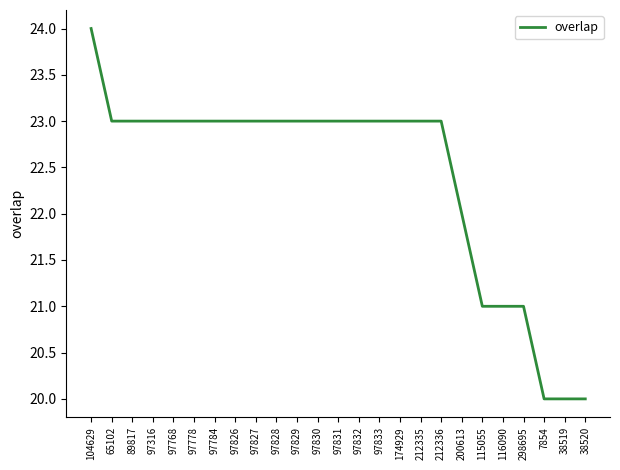

What value does the data have at 115055?

21